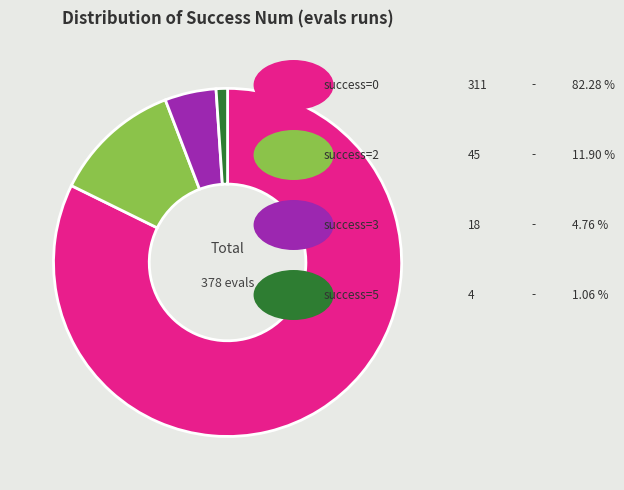

Is there a majority slice in this chart?

Yes